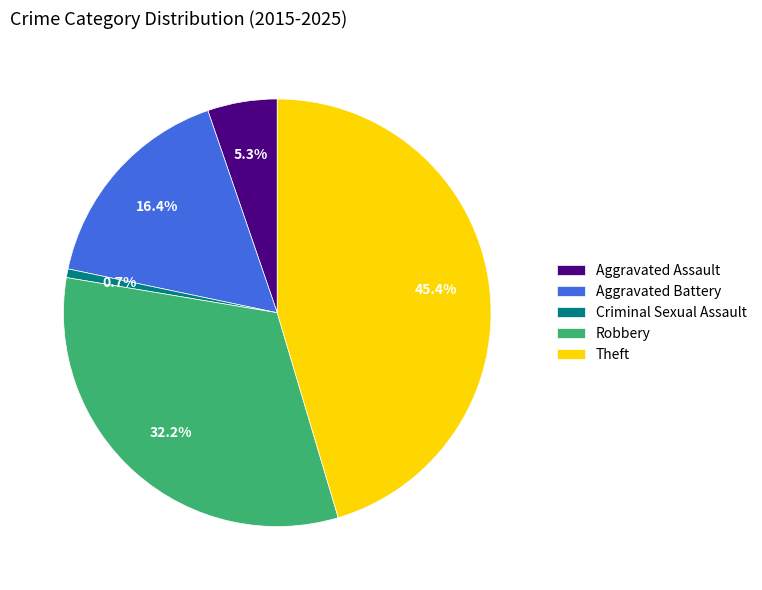

How many slices are in this pie chart?

5